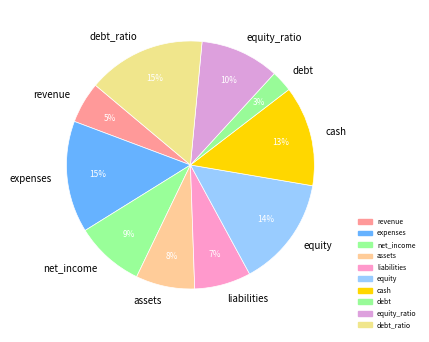

The net_income slice represents 9% of the pie. True or false?

True